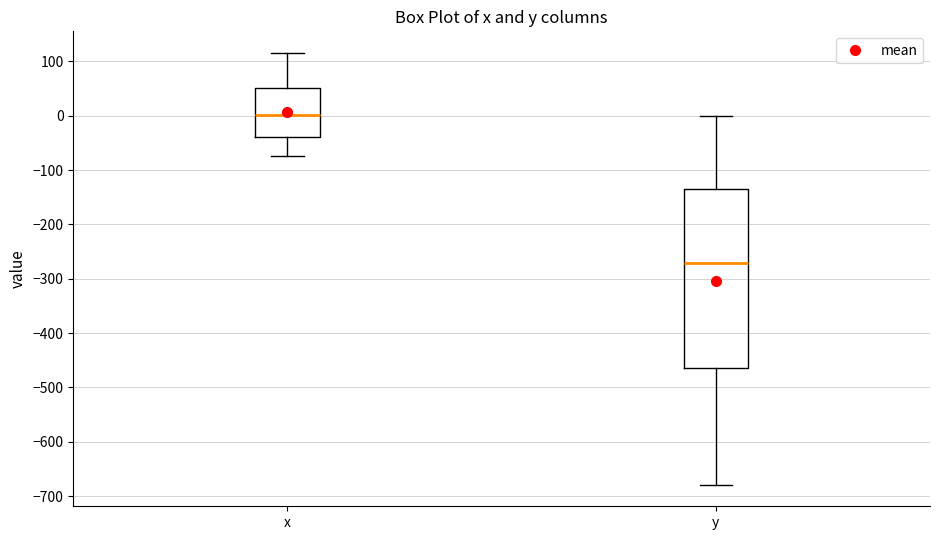

Reading left to right, transcribe this box plot: for each box, give where its median line is, the range the box spans, and where its two whiskers end, as read against the y-axis. The values are not printed on the chart, so give them approximately, as read against the axis.

x: median 0, box -40 to 50, whiskers -70 to 120
y: median -270, box -460 to -140, whiskers -680 to 0